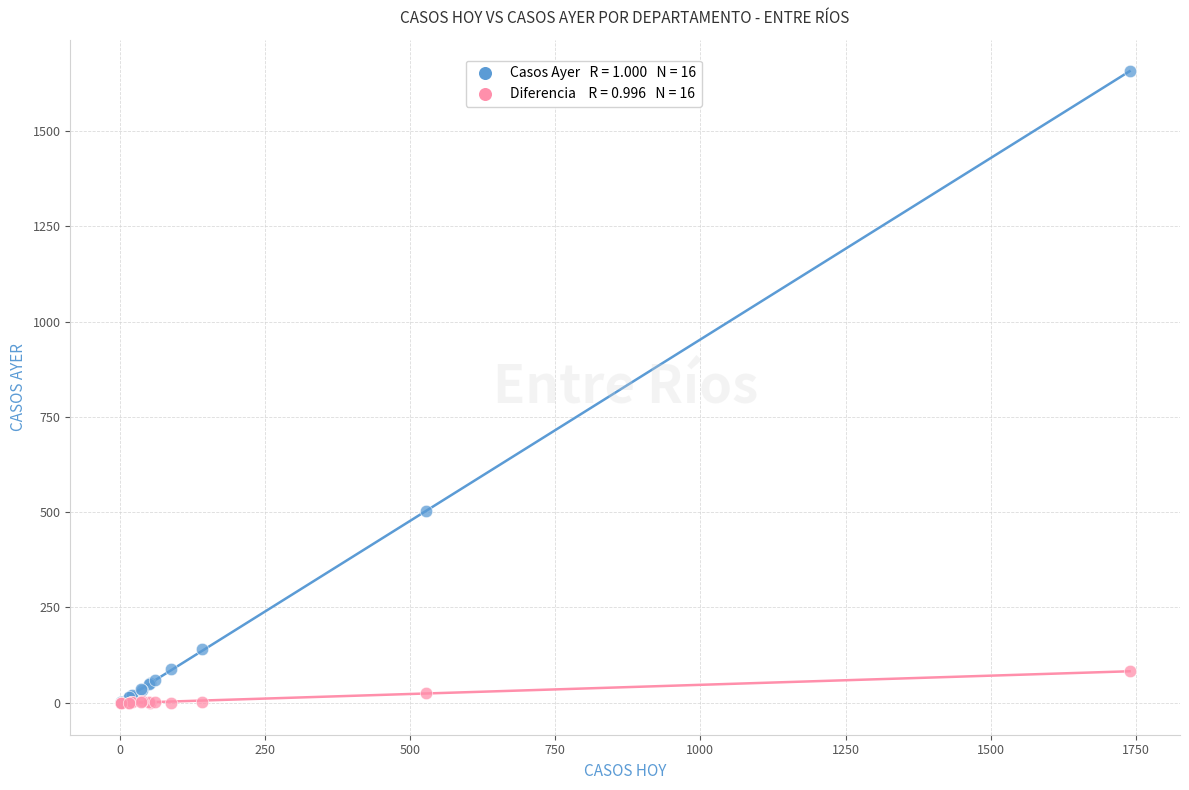

Across all series, what Y value is closest to 828?

502